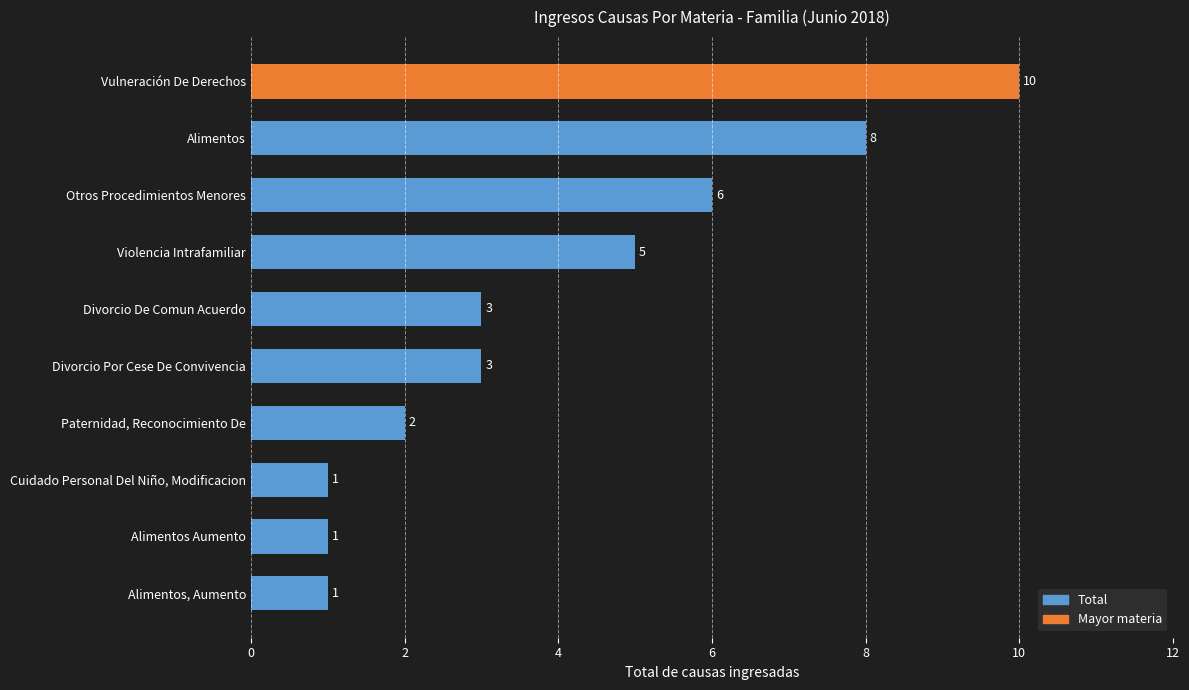

Reading top to bottom, what are all the values shown in this chart?

10	8	6	5	3	3	2	1	1	1